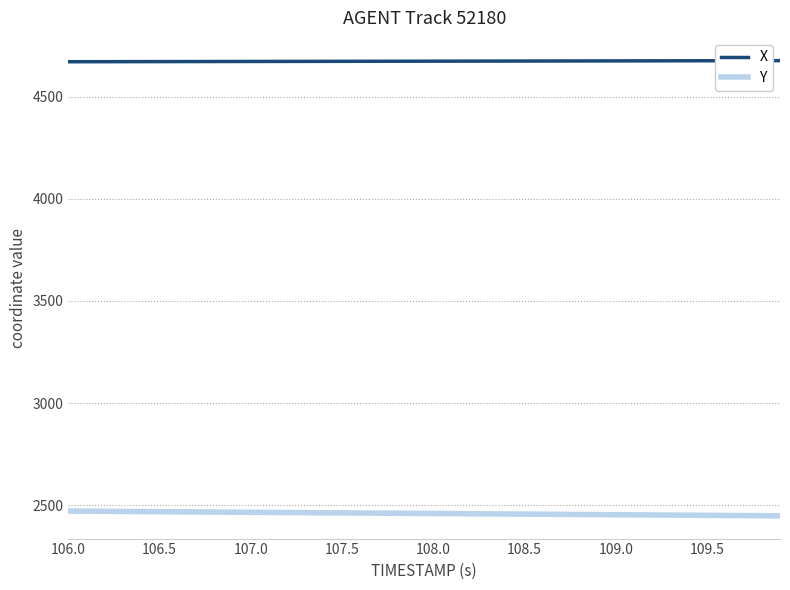

What is the difference between the second highest and minimum values in the X series?

5.2